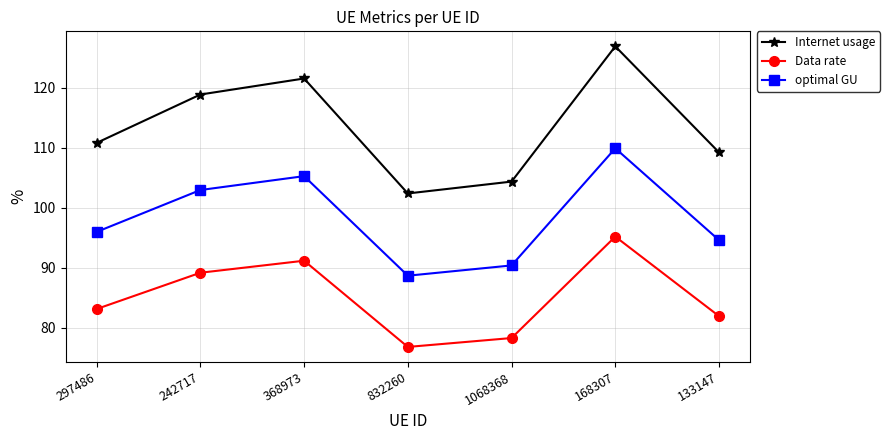

What is the difference between the maximum and minimum values in the Internet usage series?

24.5